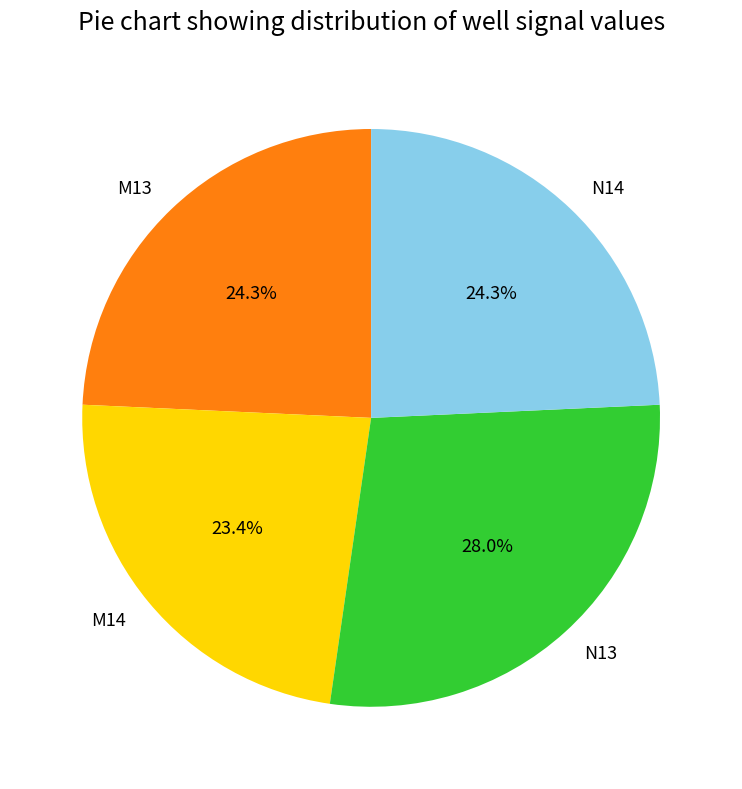

Which slice is the largest?

N13